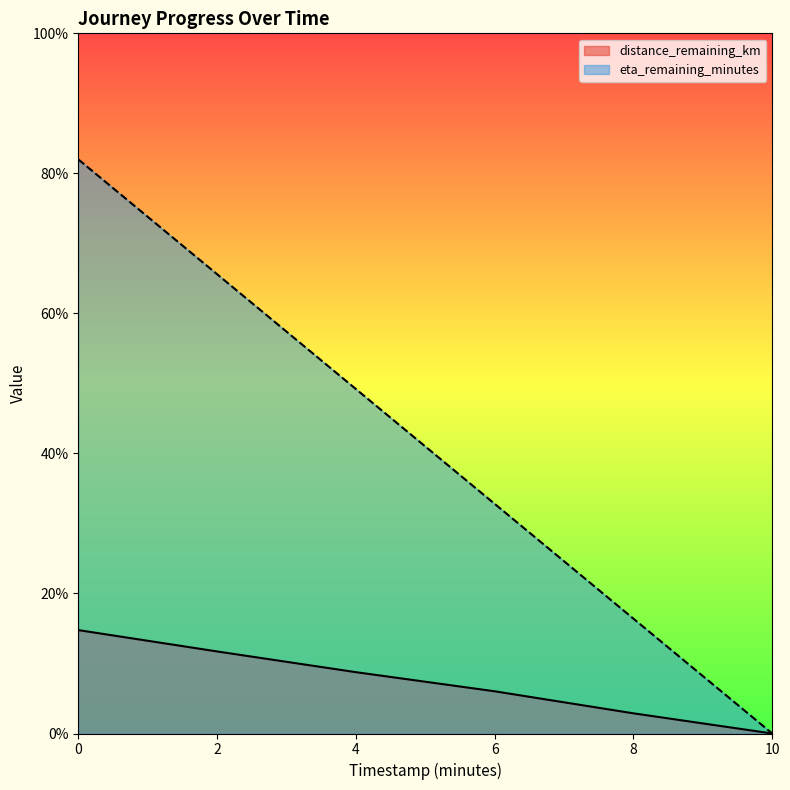

At which label does distance_remaining_km reach its minimum?

10.0